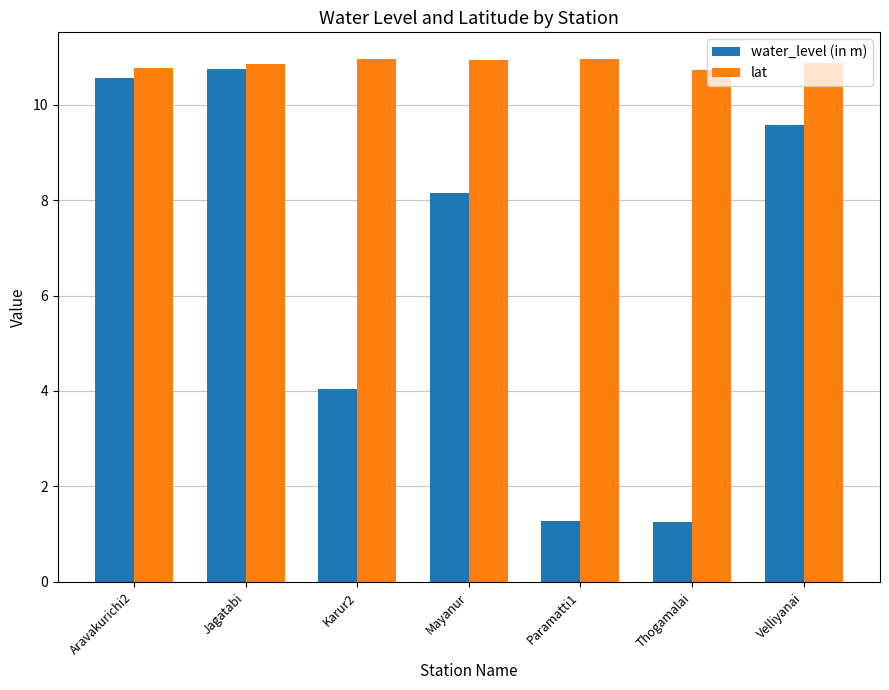

The water_level (in m) series shows 1.2 at Thogamalai. True or false?

True